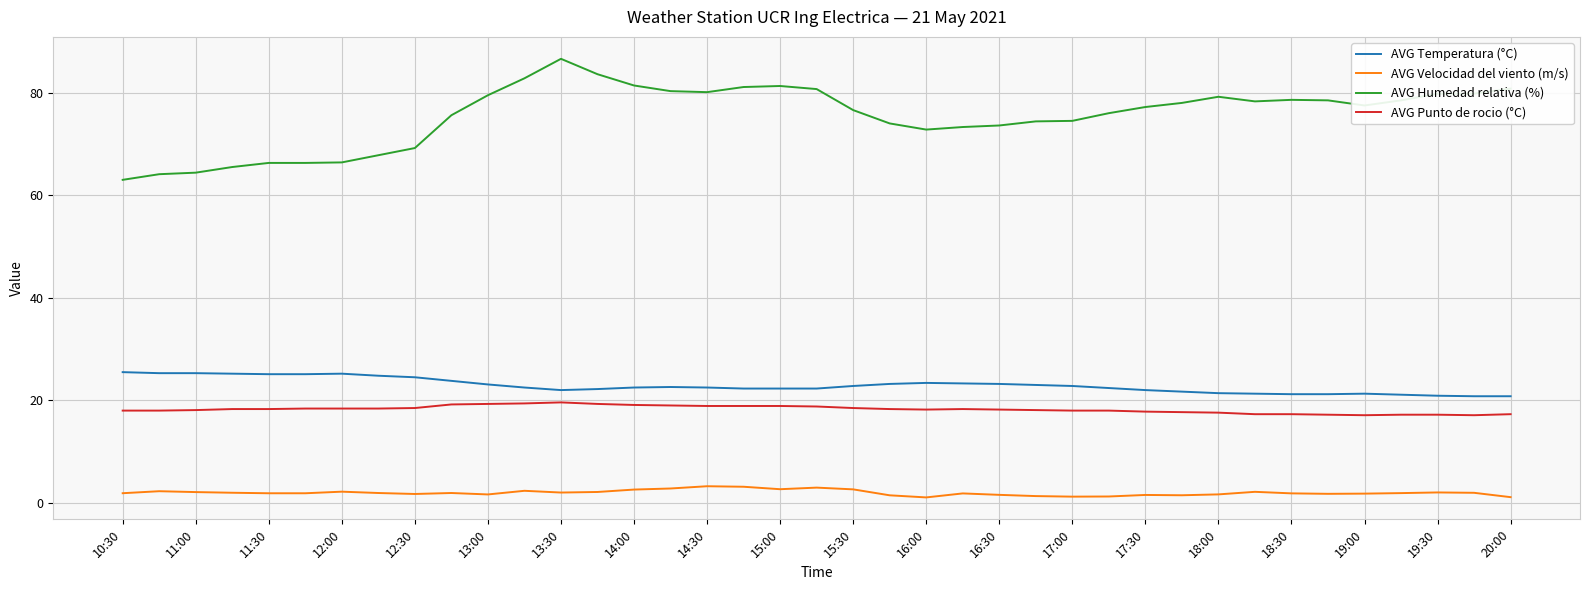

List the series in order of their peak value, lowest first.

AVG Velocidad del viento (m/s), AVG Punto de rocio (°C), AVG Temperatura (°C), AVG Humedad relativa (%)